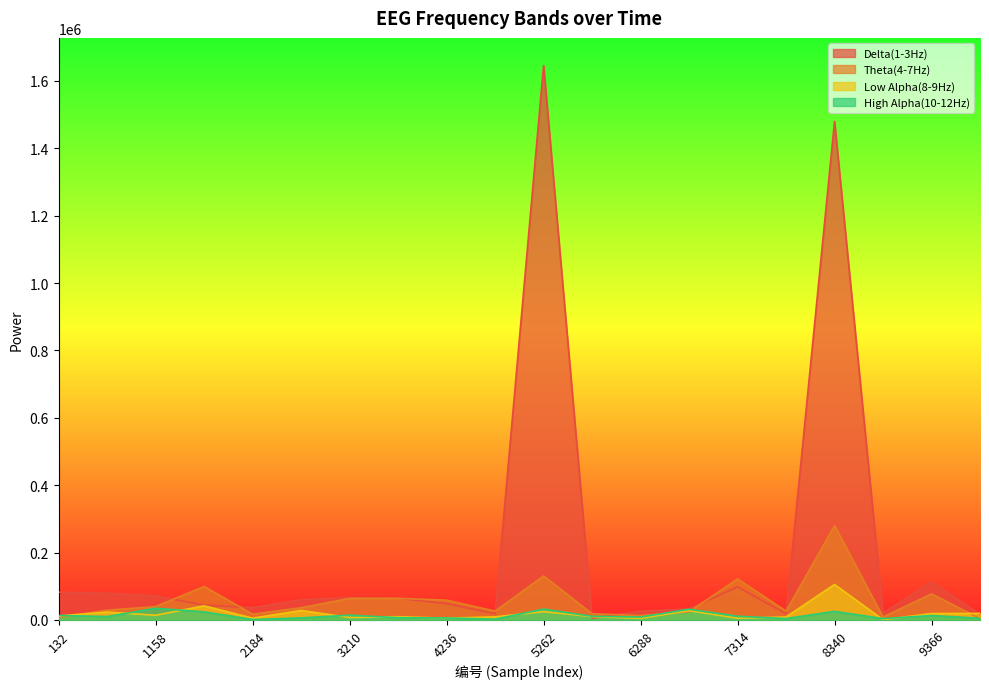

Reading left to right, extract all data points from this chart.

Delta(1-3Hz): 82482	79105	71331	44165	36290	60242	66598	64533	48397	18720	1645543	4802	25912	32947	98212	18376	1479774	20120	112600	16700
Theta(4-7Hz): 7699	29060	39784	99328	17195	36275	63958	64190	58796	26277	130562	18468	13262	24152	121786	26239	279978	8784	77492	4239
Low Alpha(8-9Hz): 11839	23449	14022	41969	5391	28113	7489	9716	5343	9284	24838	9883	4905	27720	5181	8824	105468	713	19036	19491
High Alpha(10-12Hz): 13346	10161	34789	24052	1430	6193	14171	6779	5937	2394	32282	10906	8684	31824	10997	4244	25556	4025	13117	5104